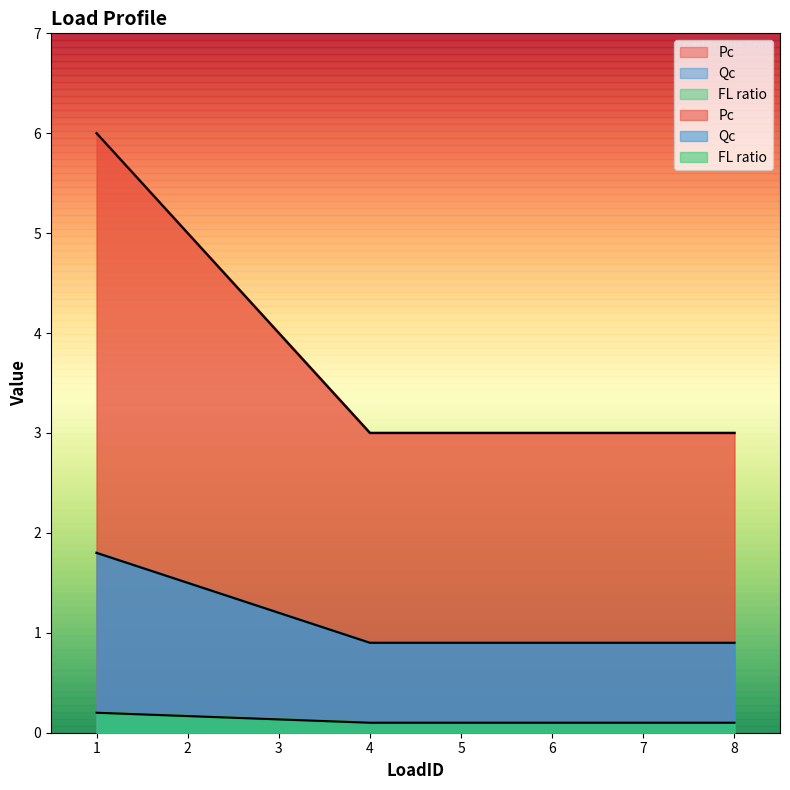

Between 3 and 5, which is larger?

3